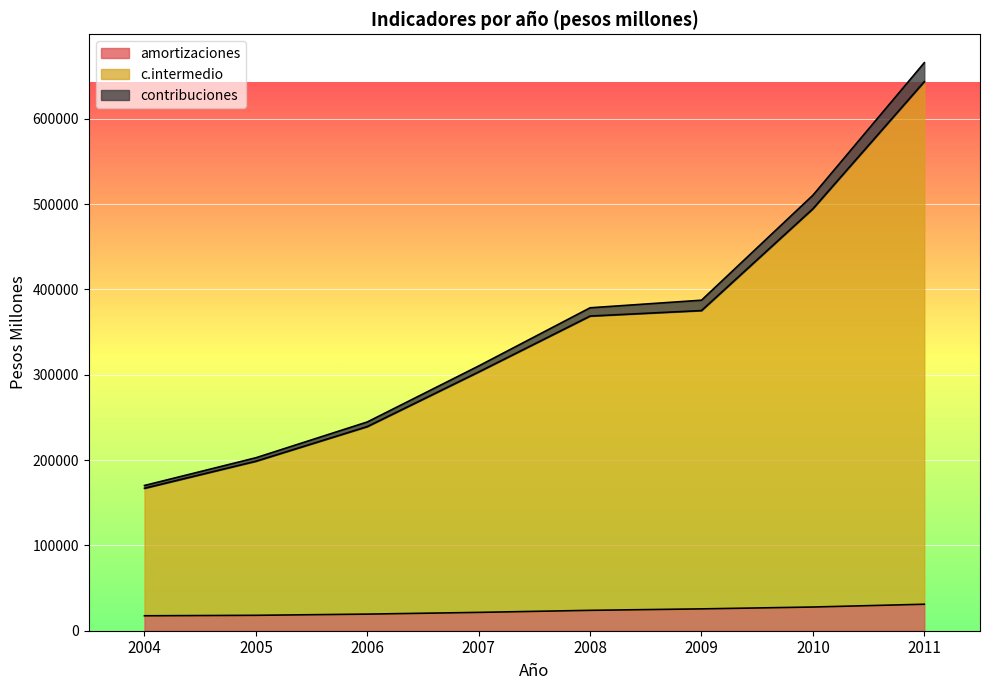

True or false: contribuciones and amortizaciones cross at least once.

False